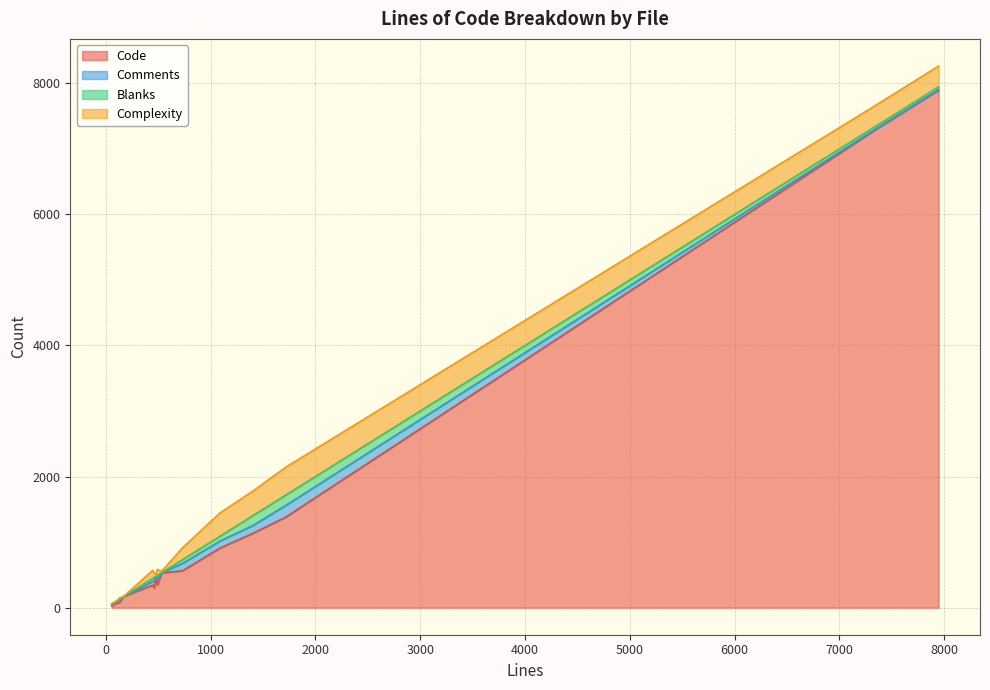

Between 1407 and 130, which is larger?

1407